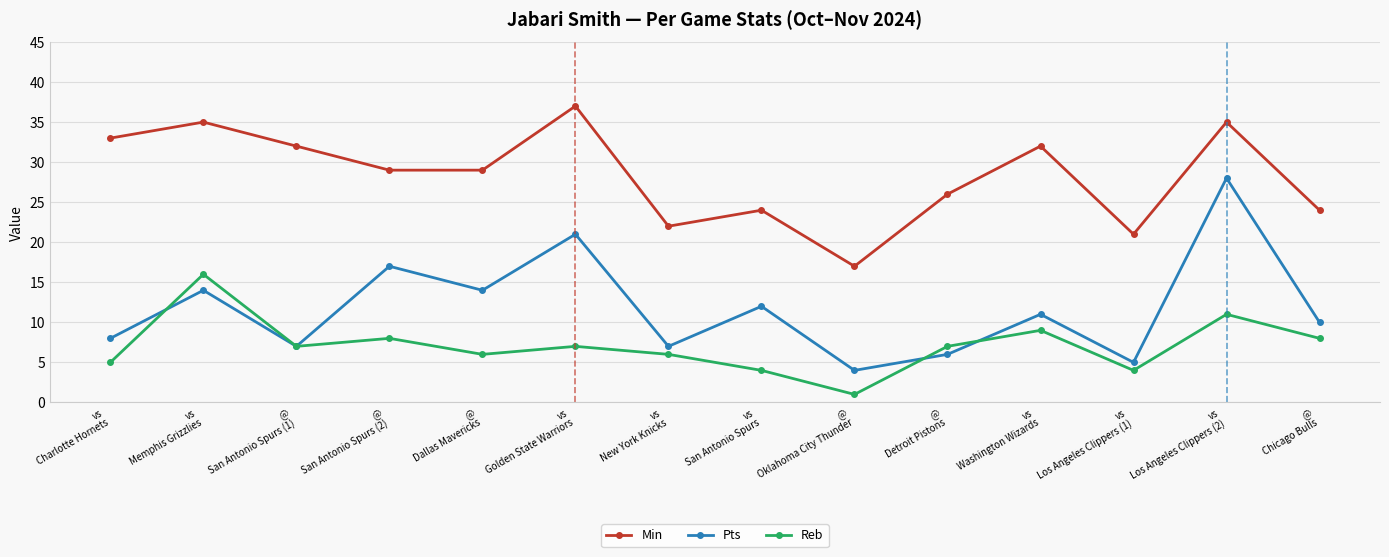

Is the value of Pts at @
San Antonio Spurs (1) greater than the value of Min at vs
San Antonio Spurs?

No